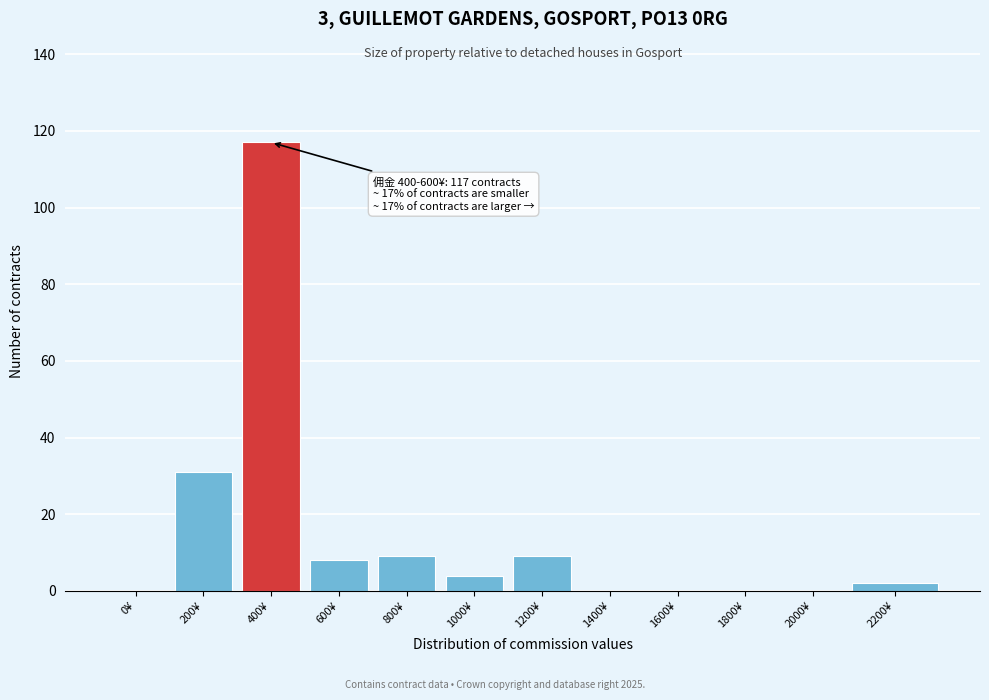

Reading right to left, list all the values displayed in this chart.

2200¥=2	2000¥=0	1800¥=0	1600¥=0	1400¥=0	1200¥=9	1000¥=4	800¥=9	600¥=8	400¥=117	200¥=31	0¥=0